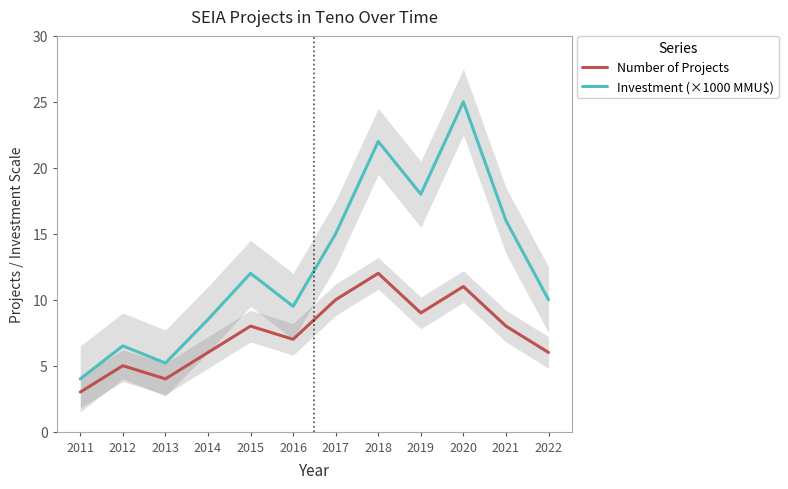

How many lines are shown in the chart?

2